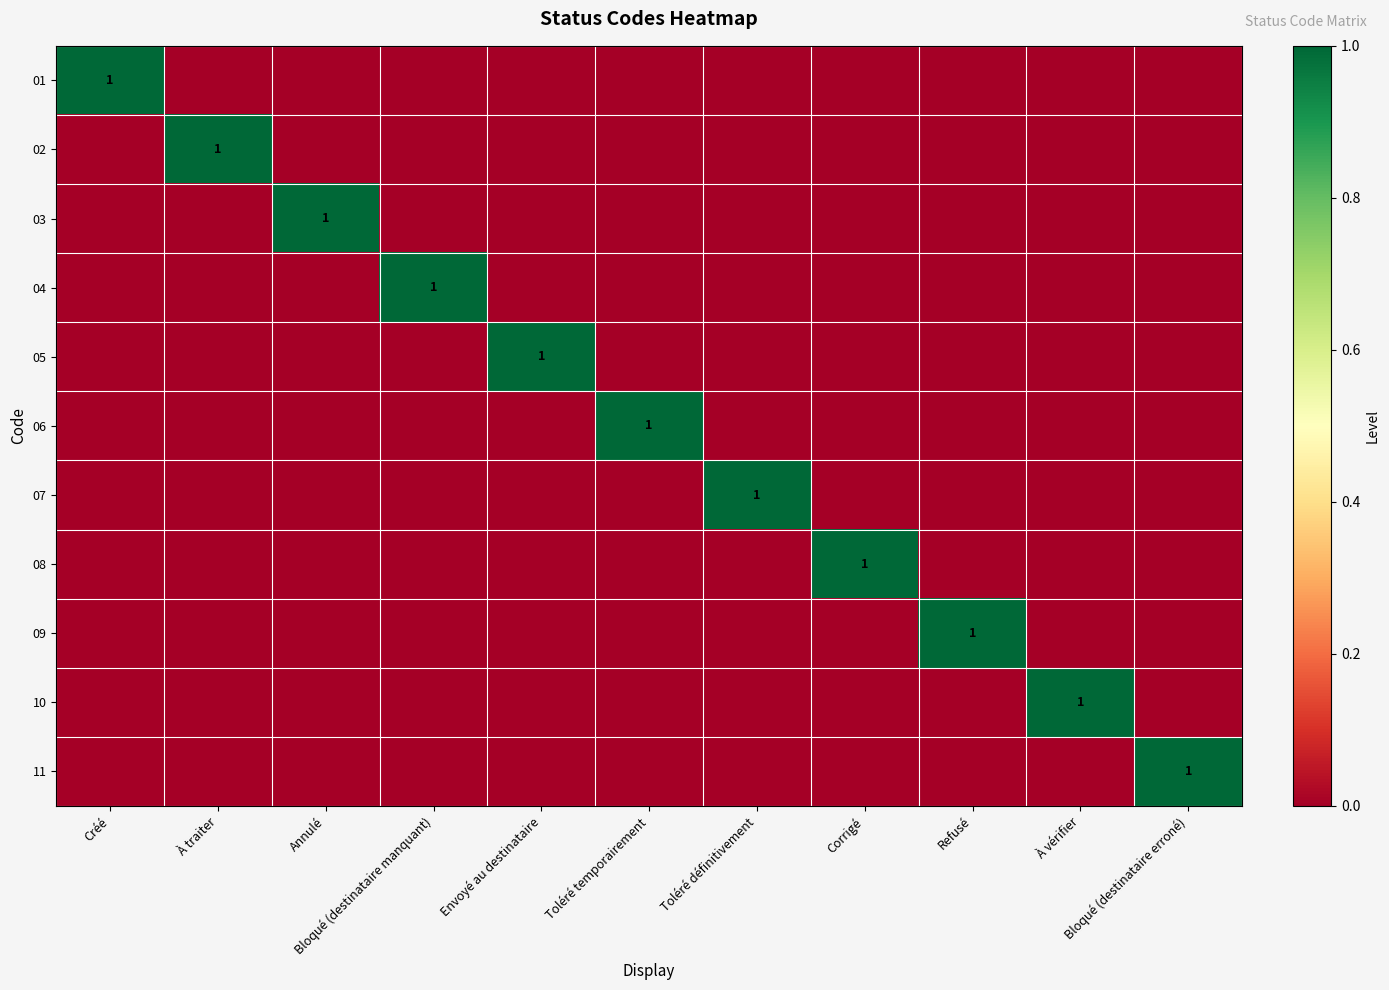

Which series has the widest spread of values?

01